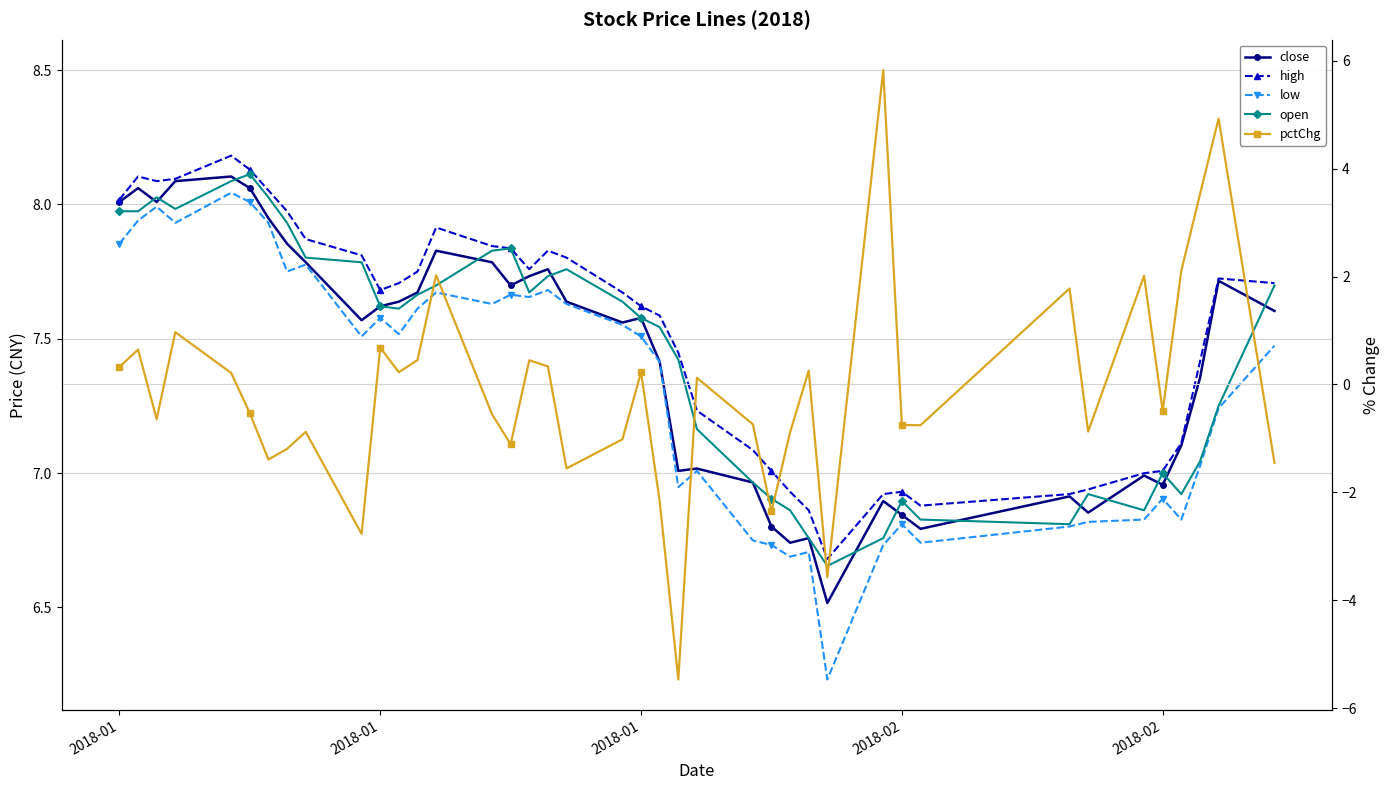

How many interior local valleys does the close series have?

10